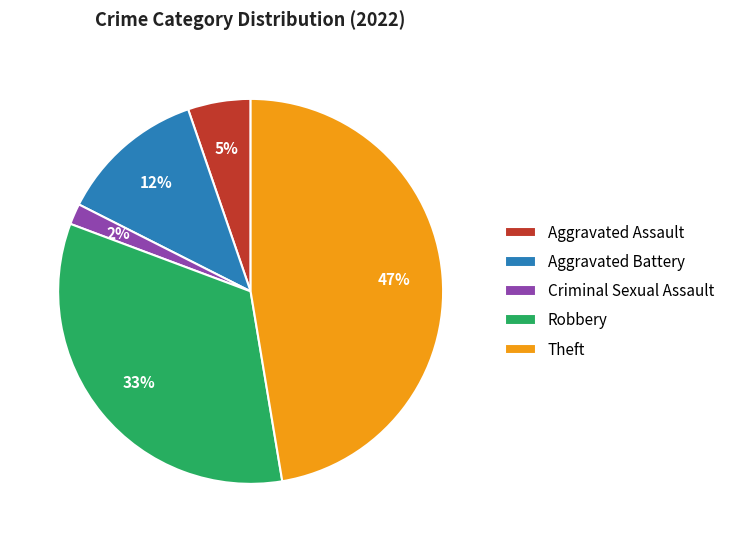

To the nearest percent, what is the average slice percentage?

20%